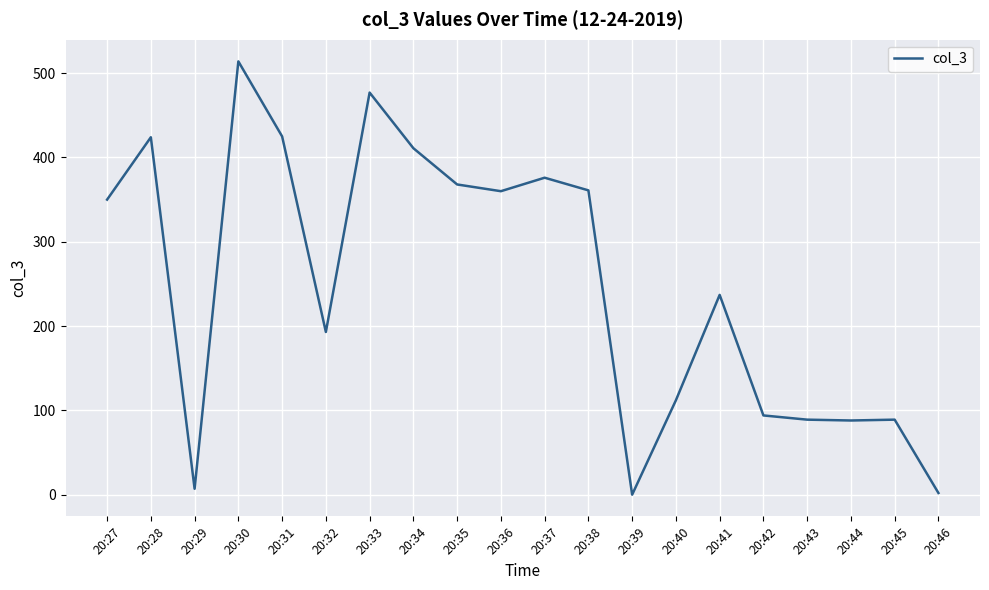

Between 20:38 and 20:33, which is larger?

20:33